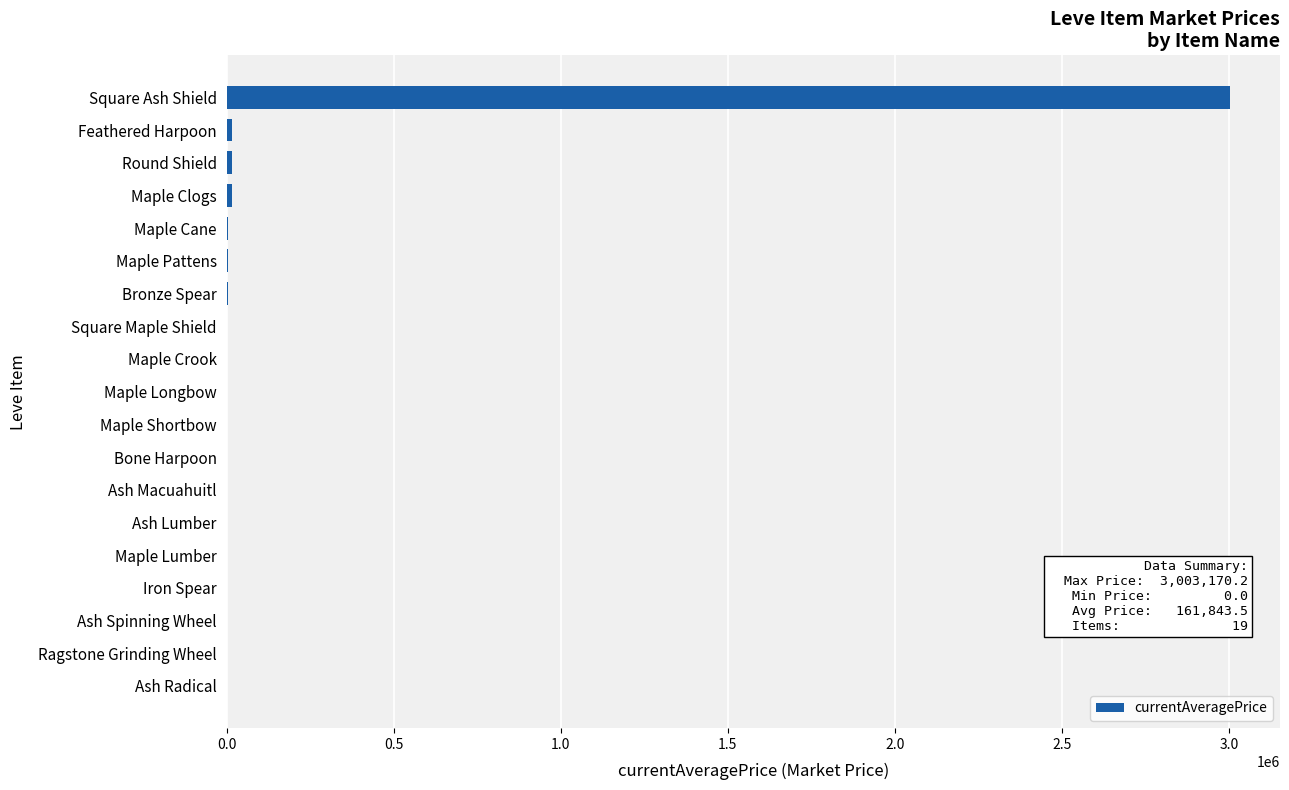

What is the average value?

161843.5